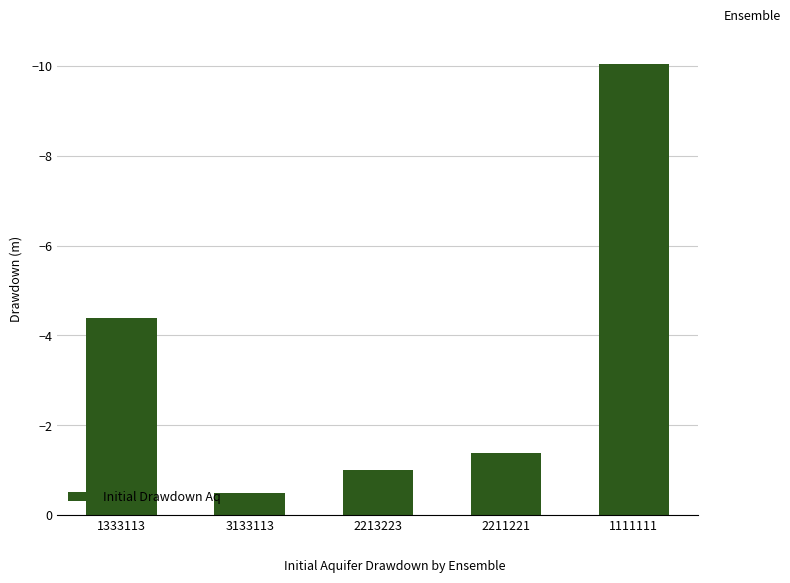

The chart shows a value of -1.9 at 1333113. True or false?

False